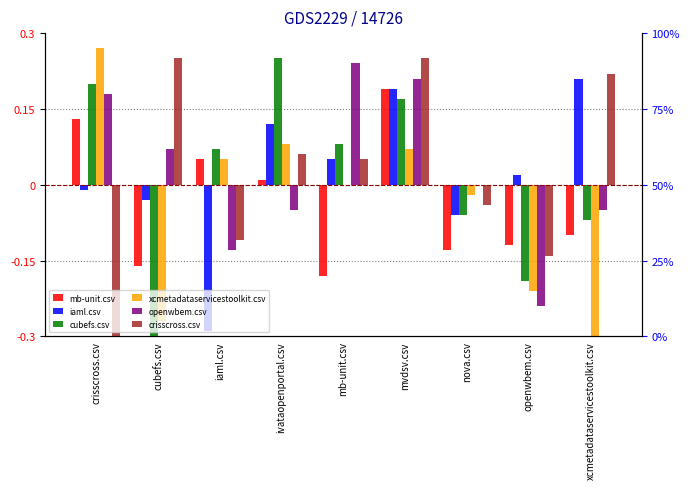

What is the maximum value for iaml.csv?

0.2